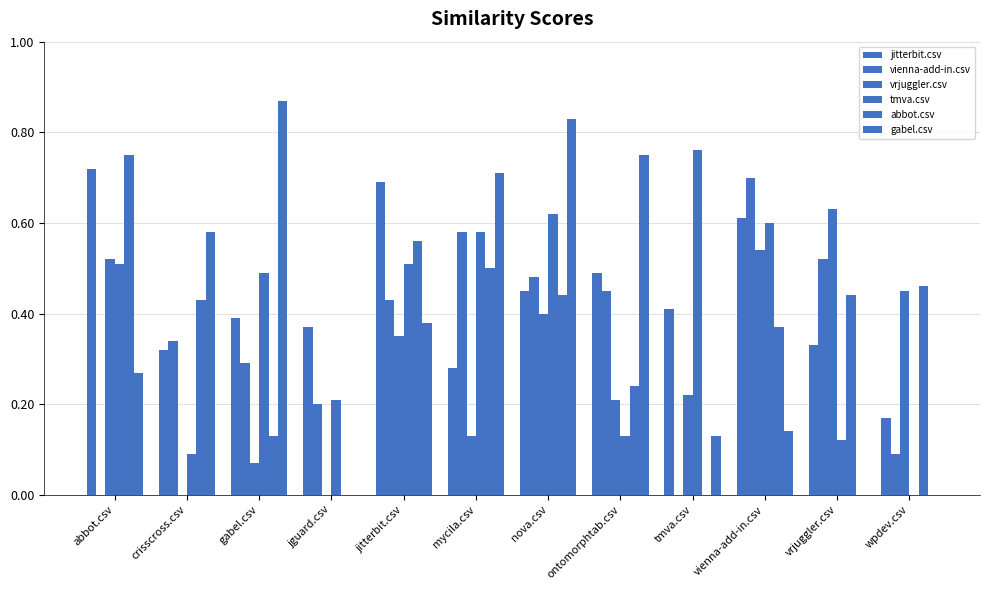

Which category has the lowest value in the abbot.csv series?

jguard.csv